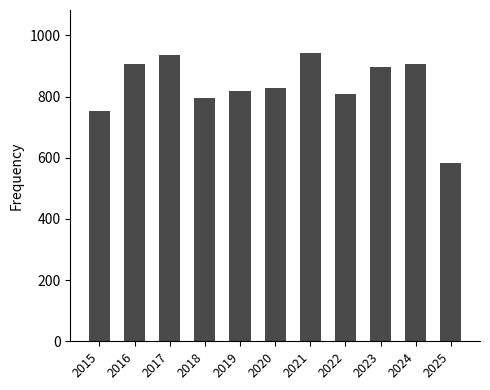

How many series are shown in this chart?

1